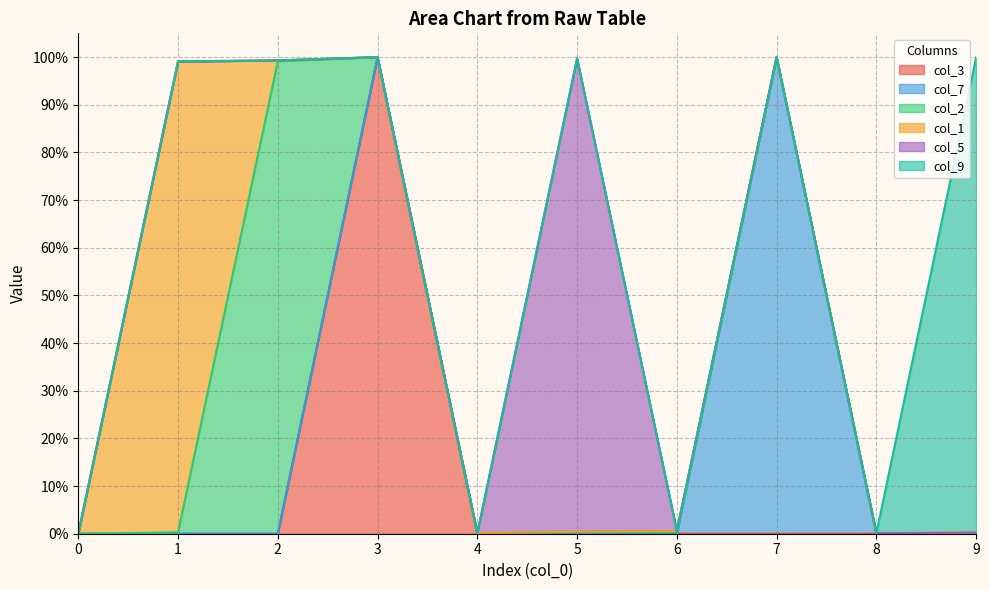

How many lines are shown in the chart?

6